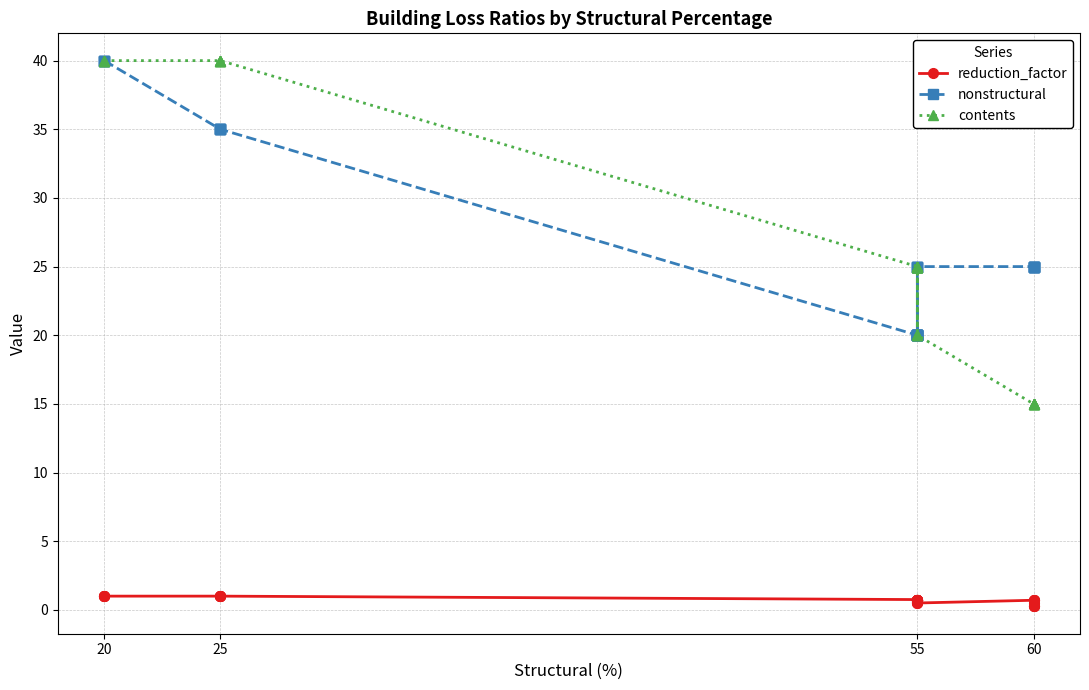

True or false: nonstructural and contents cross at least once.

True